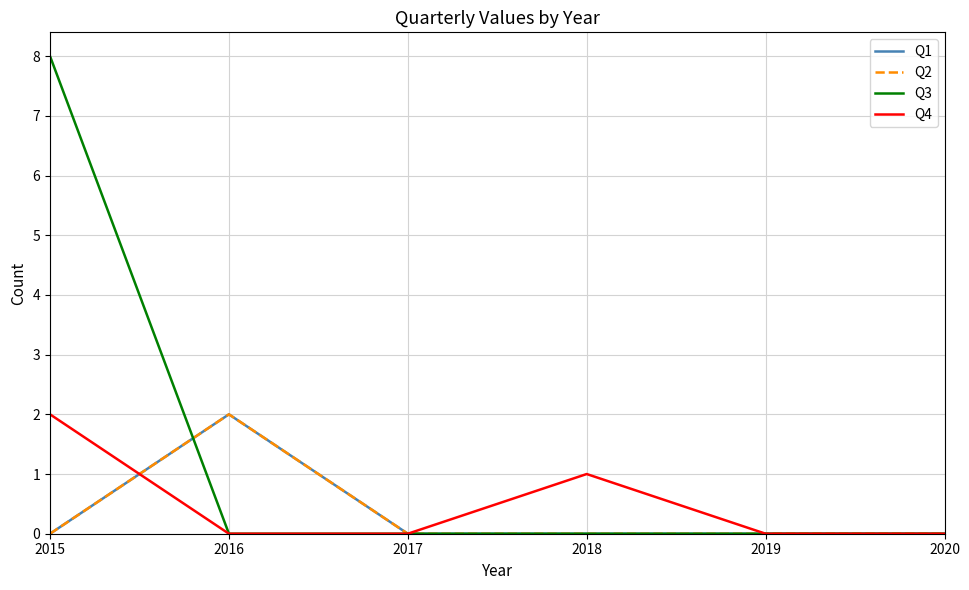

Reading right to left, transcribe all the data shown in this chart.

Q1: 2020=0	2019=0	2018=0	2017=0	2016=2	2015=0
Q2: 2020=0	2019=0	2018=0	2017=0	2016=2	2015=0
Q3: 2020=0	2019=0	2018=0	2017=0	2016=0	2015=8
Q4: 2020=0	2019=0	2018=1	2017=0	2016=0	2015=2